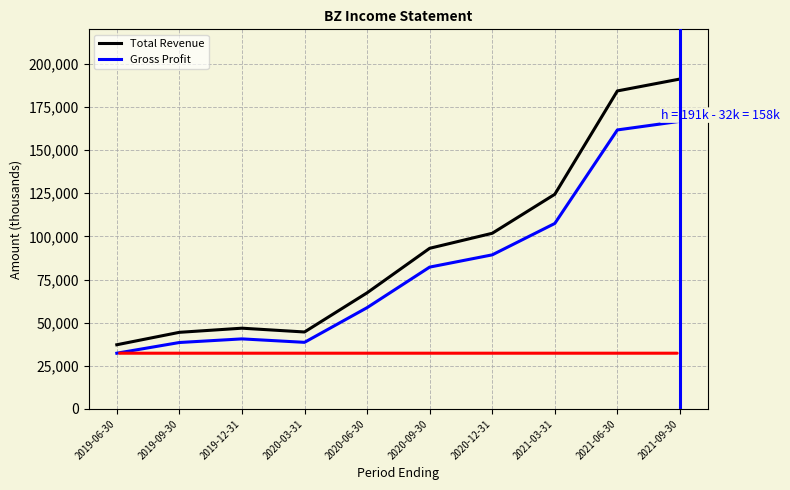

Which category has the lowest value in the Total Revenue series?

2019-06-30